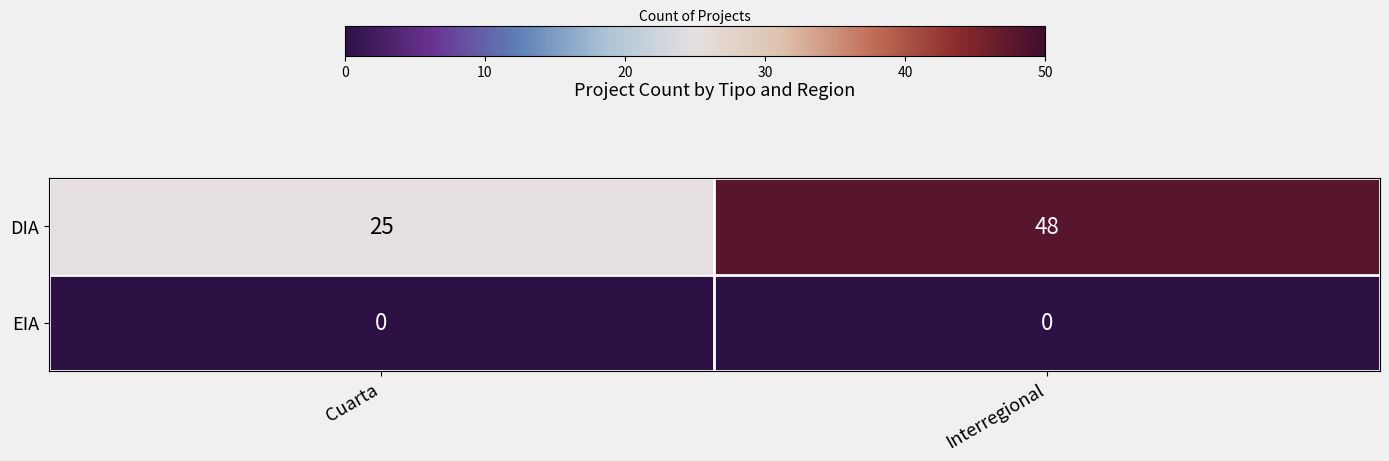

What is the spread (max minus min) of values at Interregional?

48